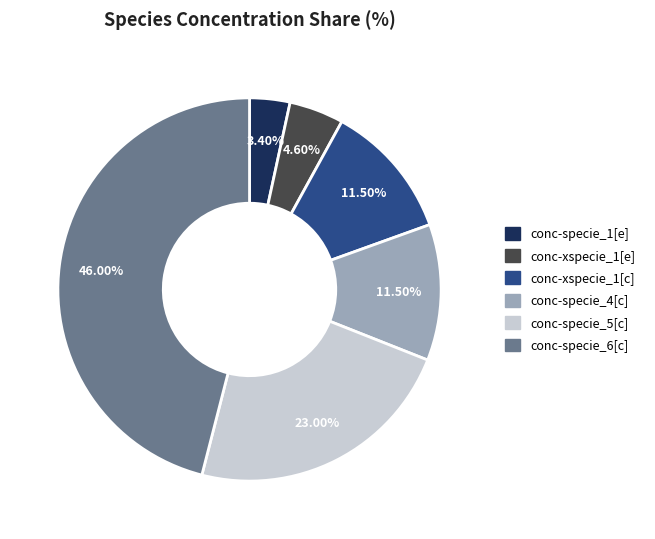

True or false: conc-xspecie_1[c] accounts for 1% of the total.

False